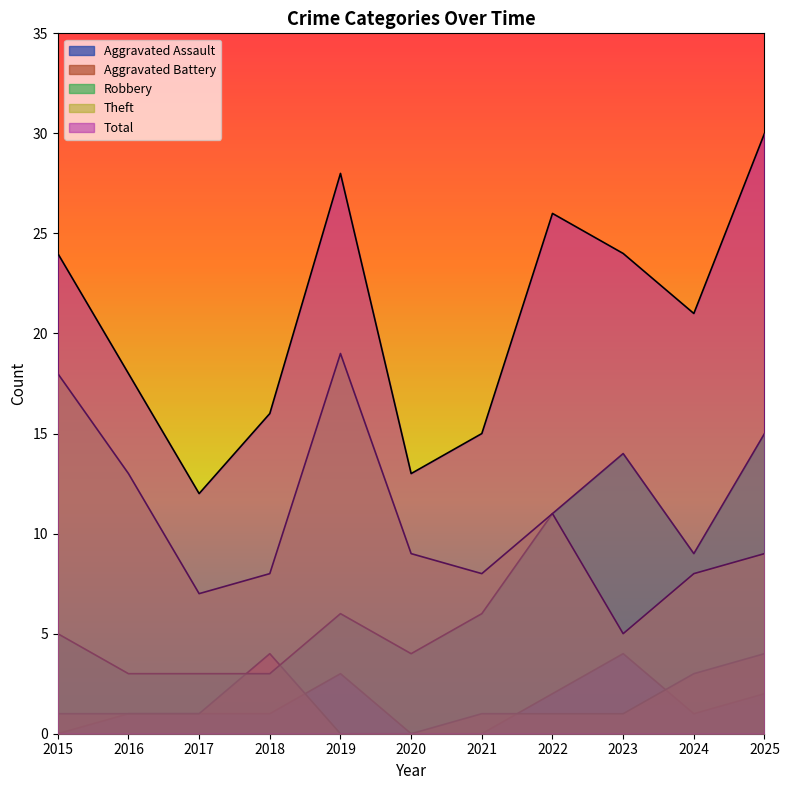

Which category has the highest value in the Theft series?

2019